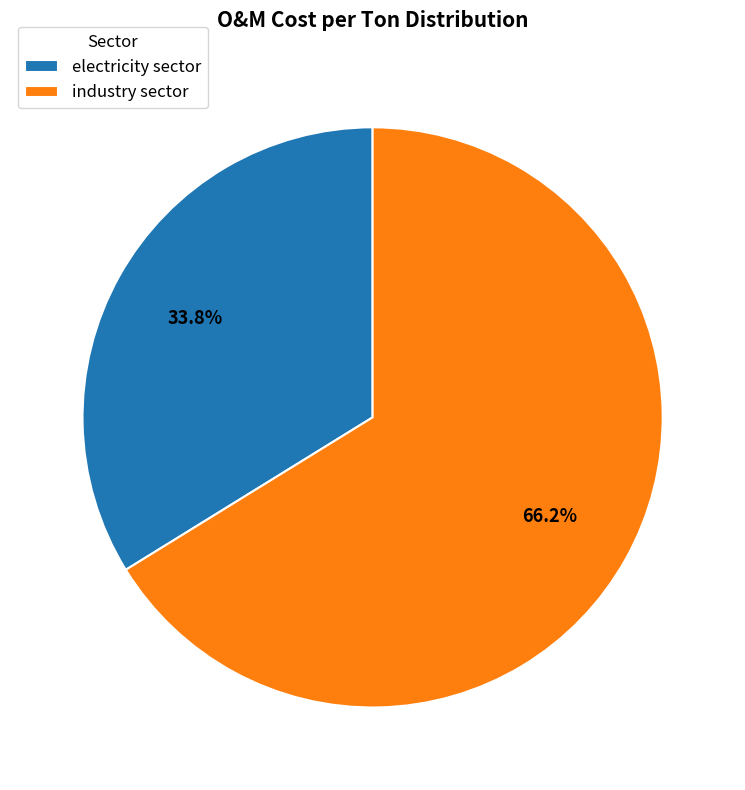

Between industry sector and electricity sector, which is larger?

industry sector